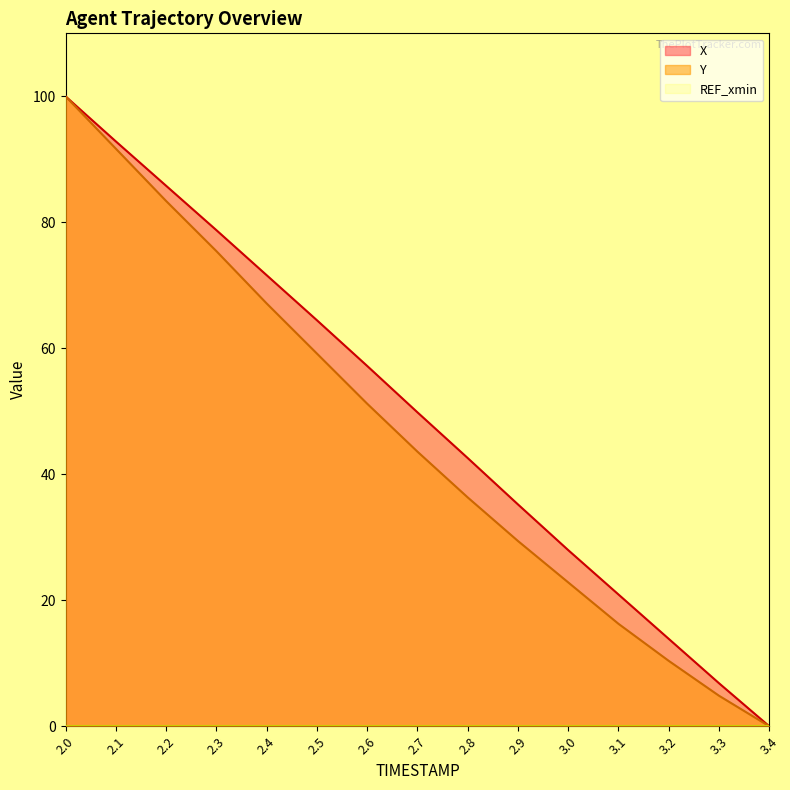

How many values in X are above zero?

14